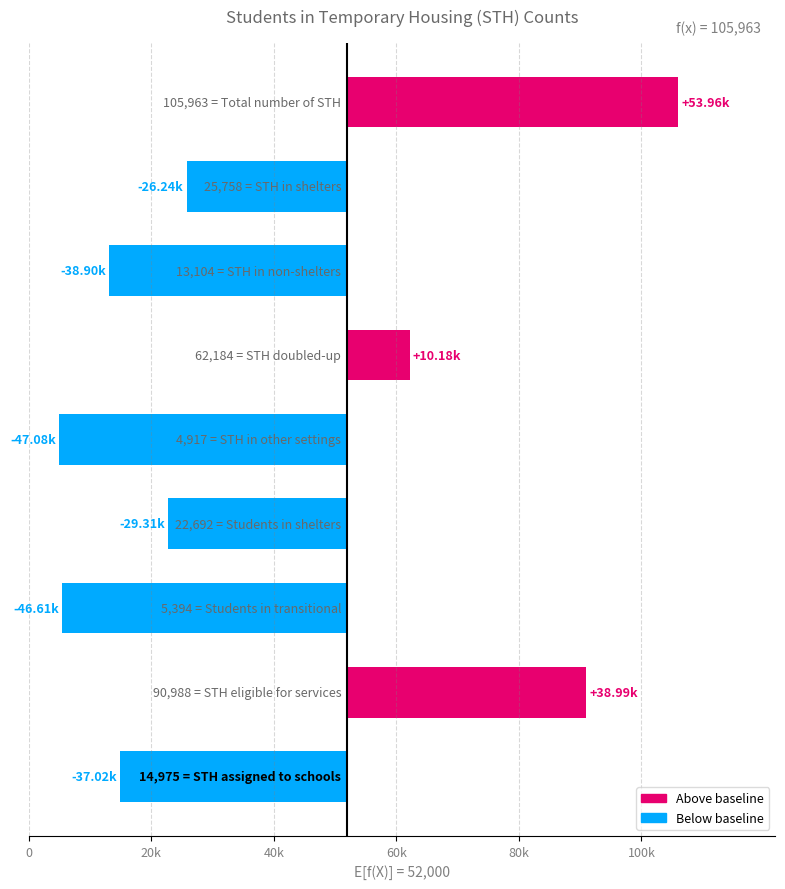

Reading left to right, what are all the values shown in this chart?

53963	-26242	-38896	10184	-47083	-29308	-46606	38988	-37025